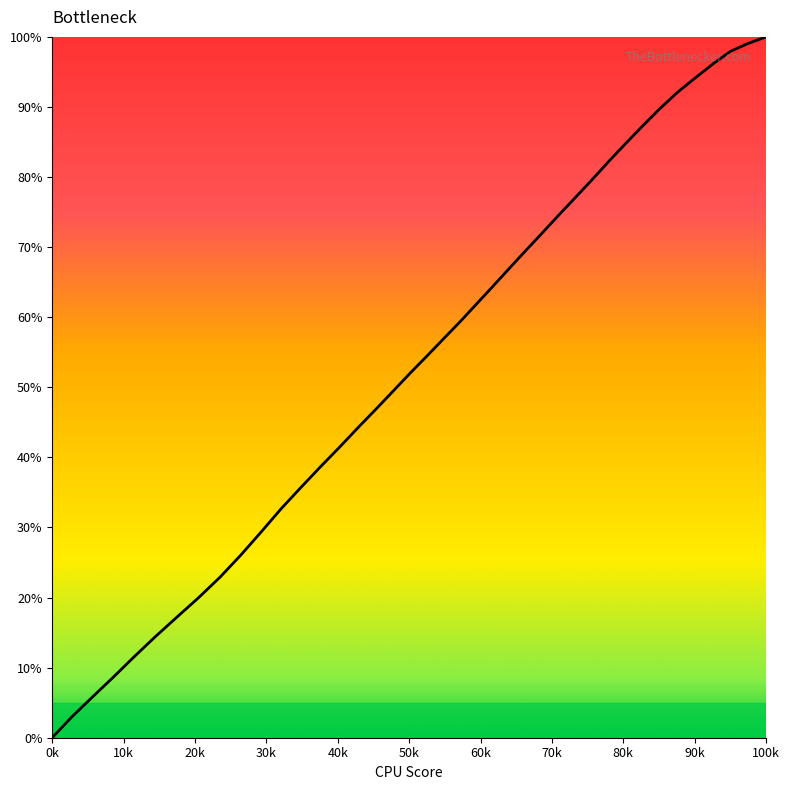

What is the maximum value shown in the chart?

100.0